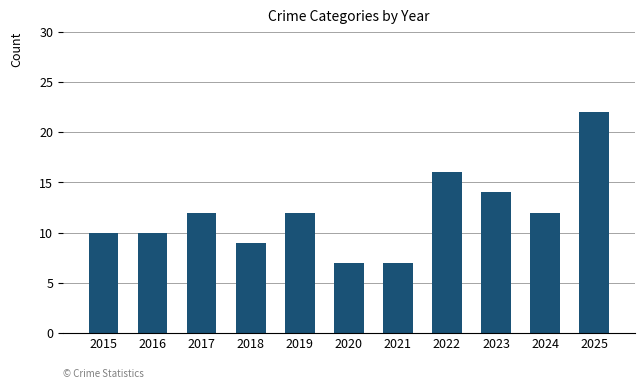

Is it true that the value at 2021 is 3?

False